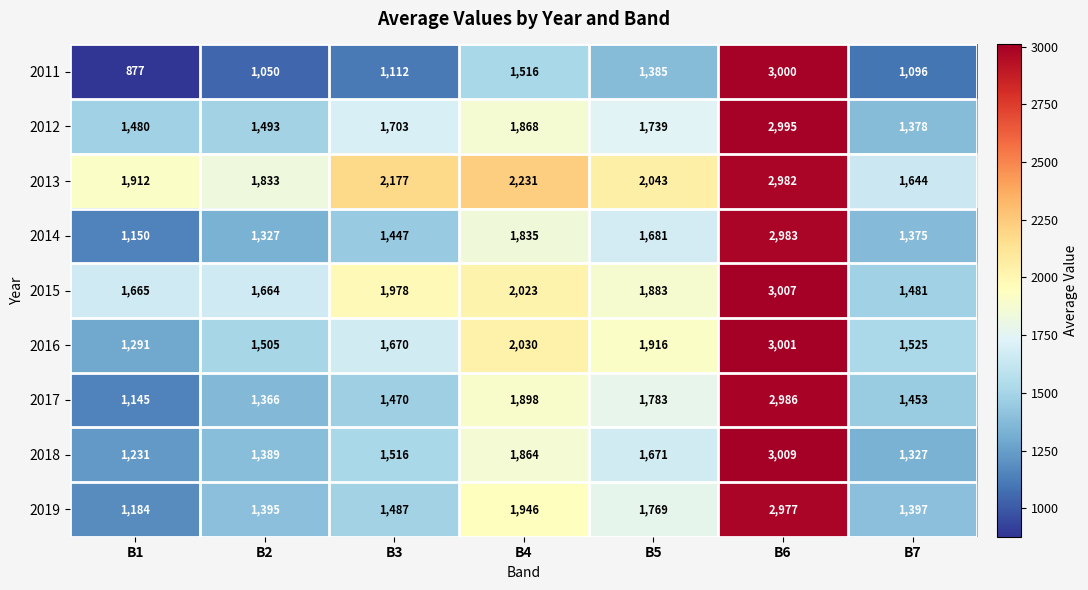

True or false: 2013 has a value of 1644 at B7.

True